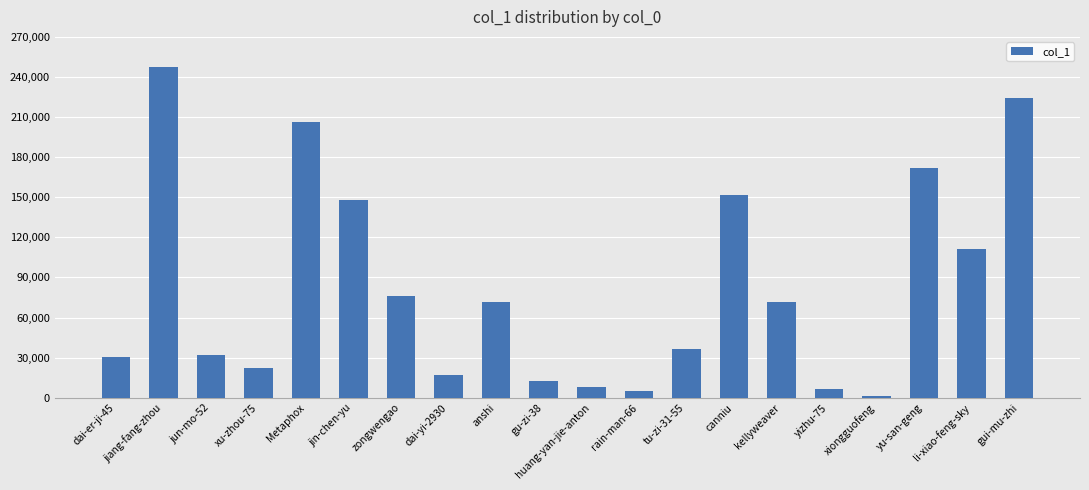

Does the chart contain stacked bars?

No